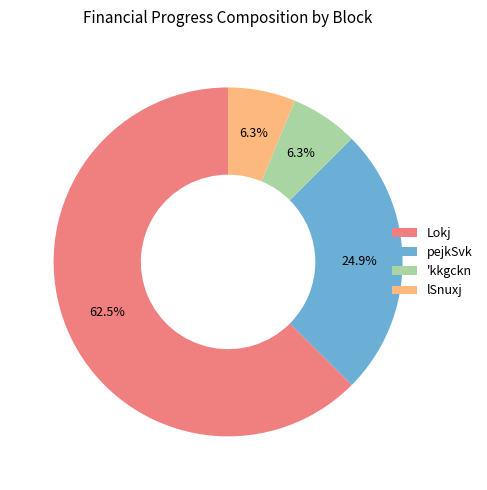

Is there a majority slice in this chart?

Yes